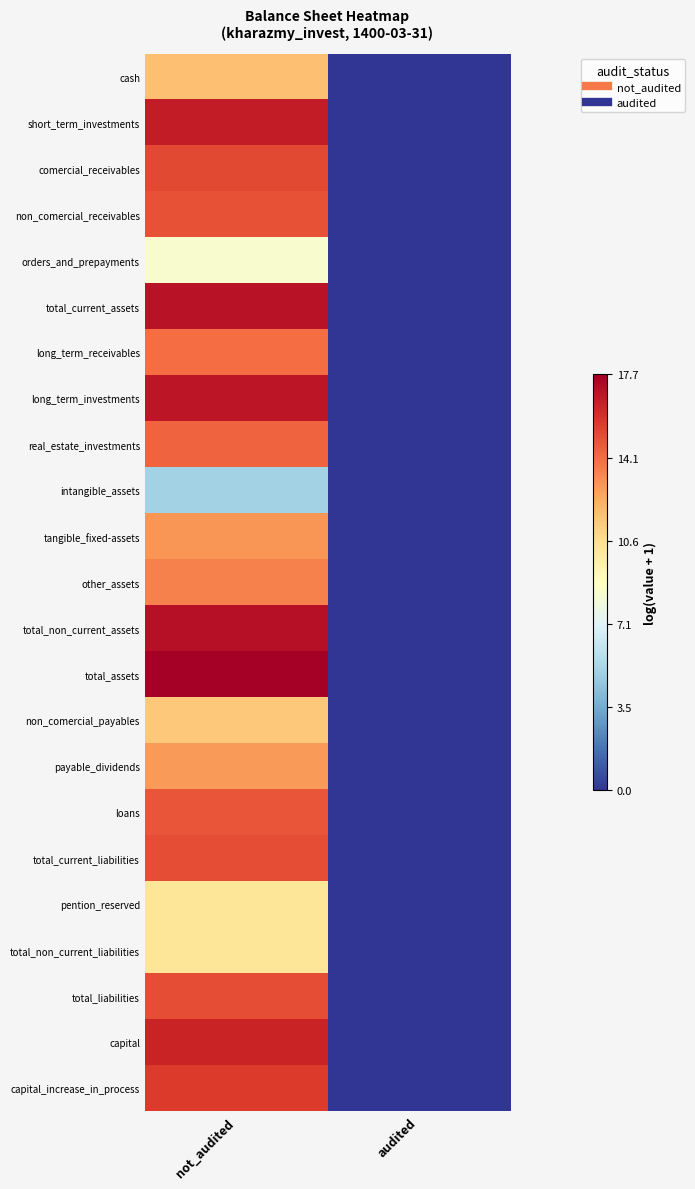

At how many categories does at least one series exceed 7?

1